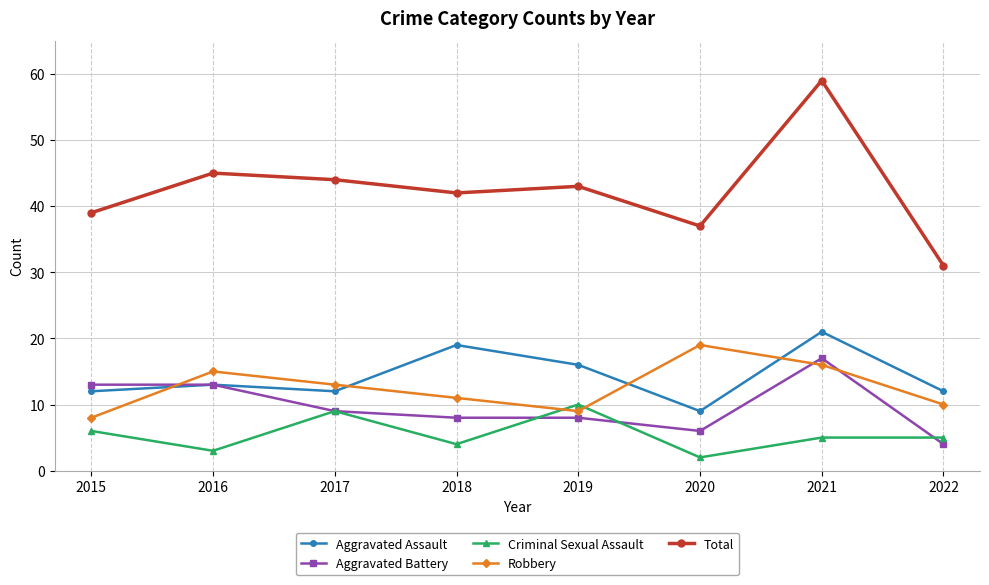

Reading left to right, extract all data points from this chart.

Aggravated Assault: 12	13	12	19	16	9	21	12
Aggravated Battery: 13	13	9	8	8	6	17	4
Criminal Sexual Assault: 6	3	9	4	10	2	5	5
Robbery: 8	15	13	11	9	19	16	10
Total: 39	45	44	42	43	37	59	31